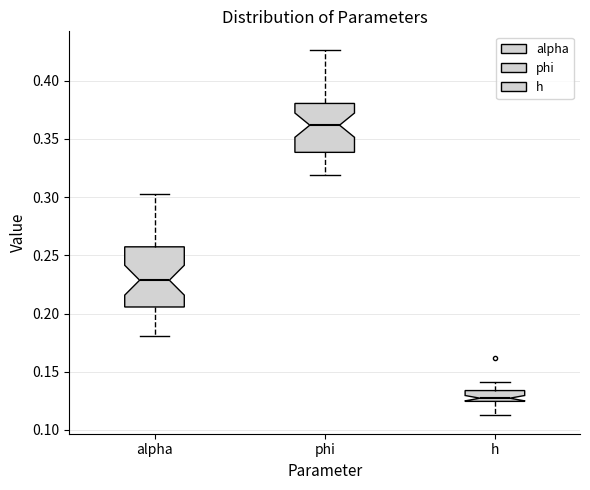

Where is the upper edge of the box for h on the y-axis? The values are not printed on the chart, so give them approximately, as read against the axis.

0.135